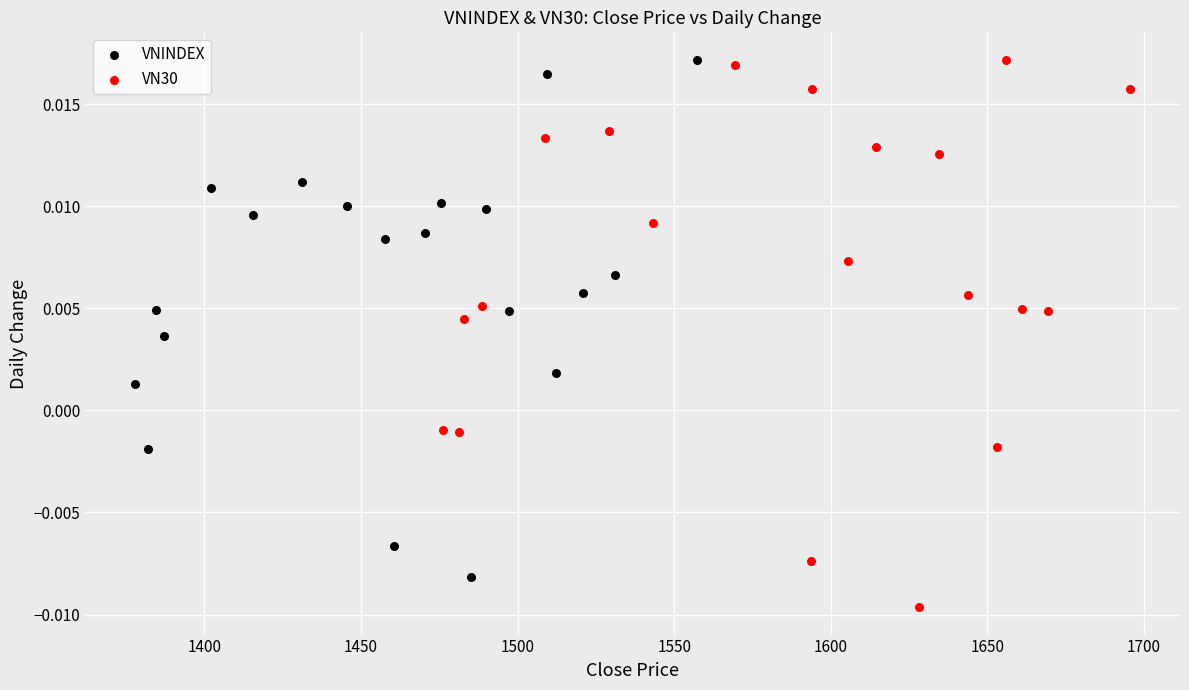

Which series has the widest spread of Y values?

VN30